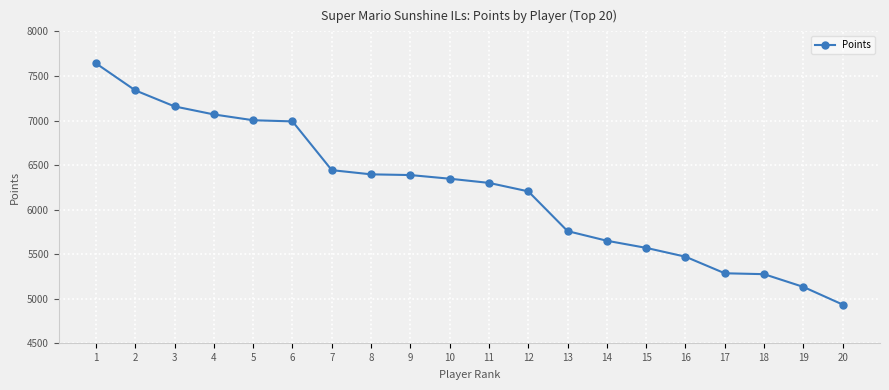

How many lines are shown in the chart?

1